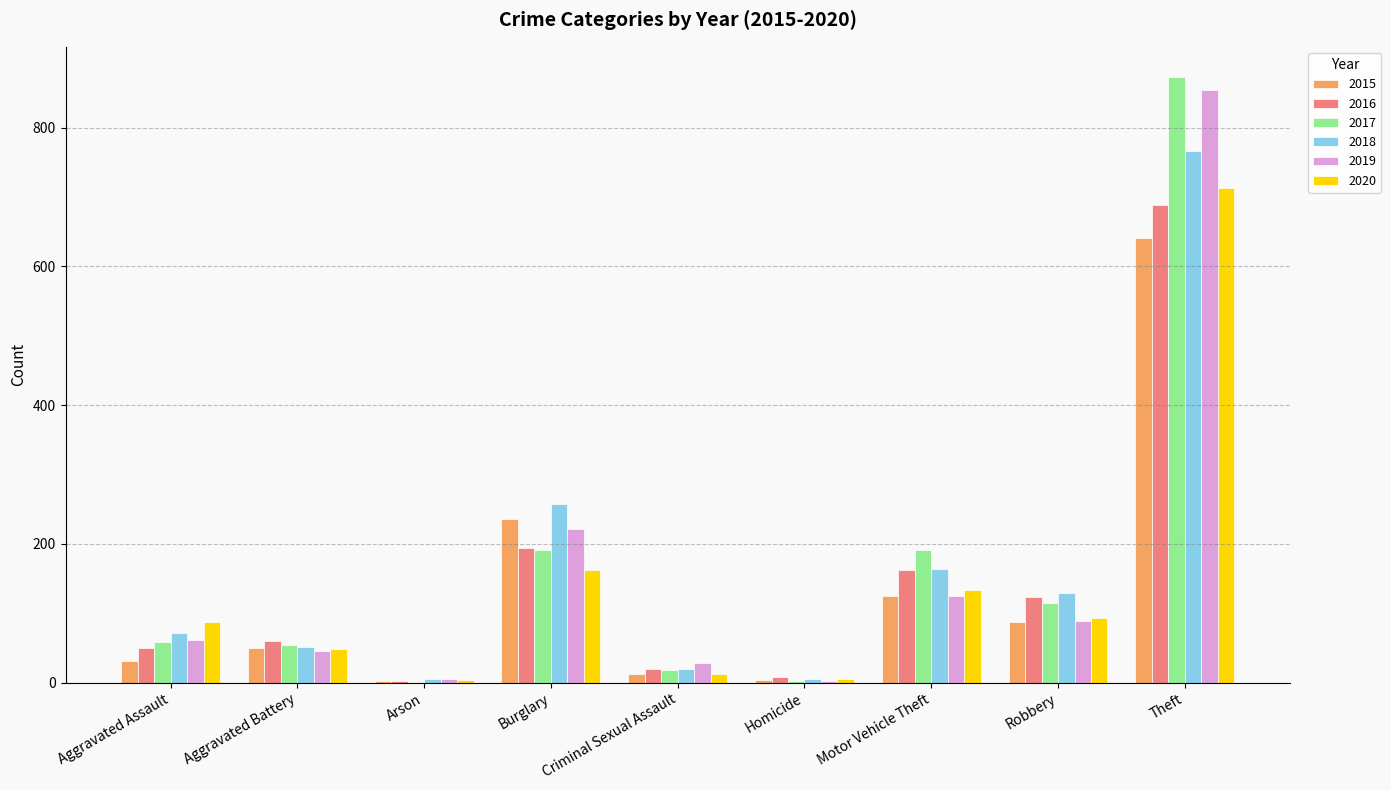

The value of 2019 at Theft is 855. True or false?

True